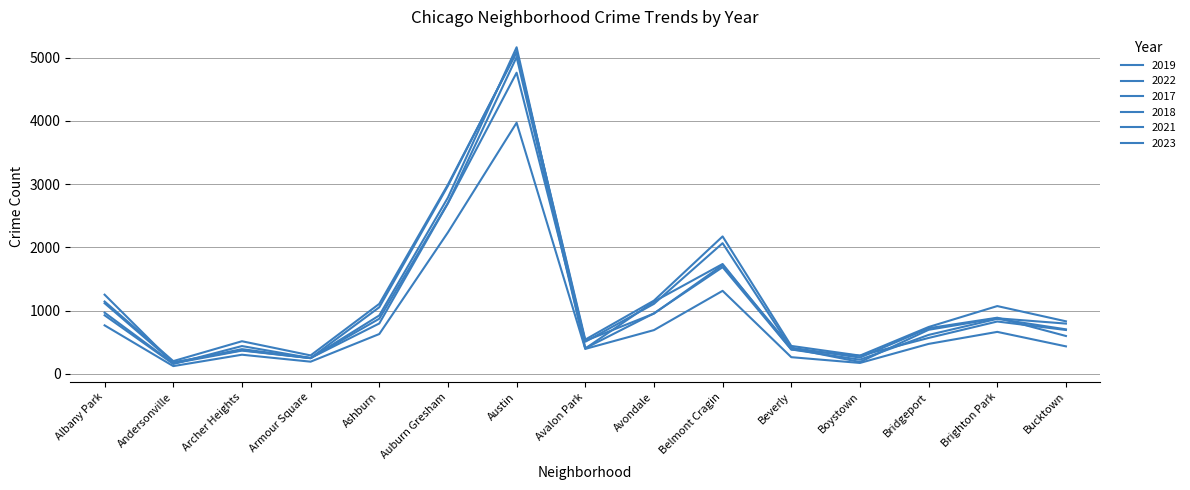

Which series changed the most between Brighton Park and Bucktown?

2022